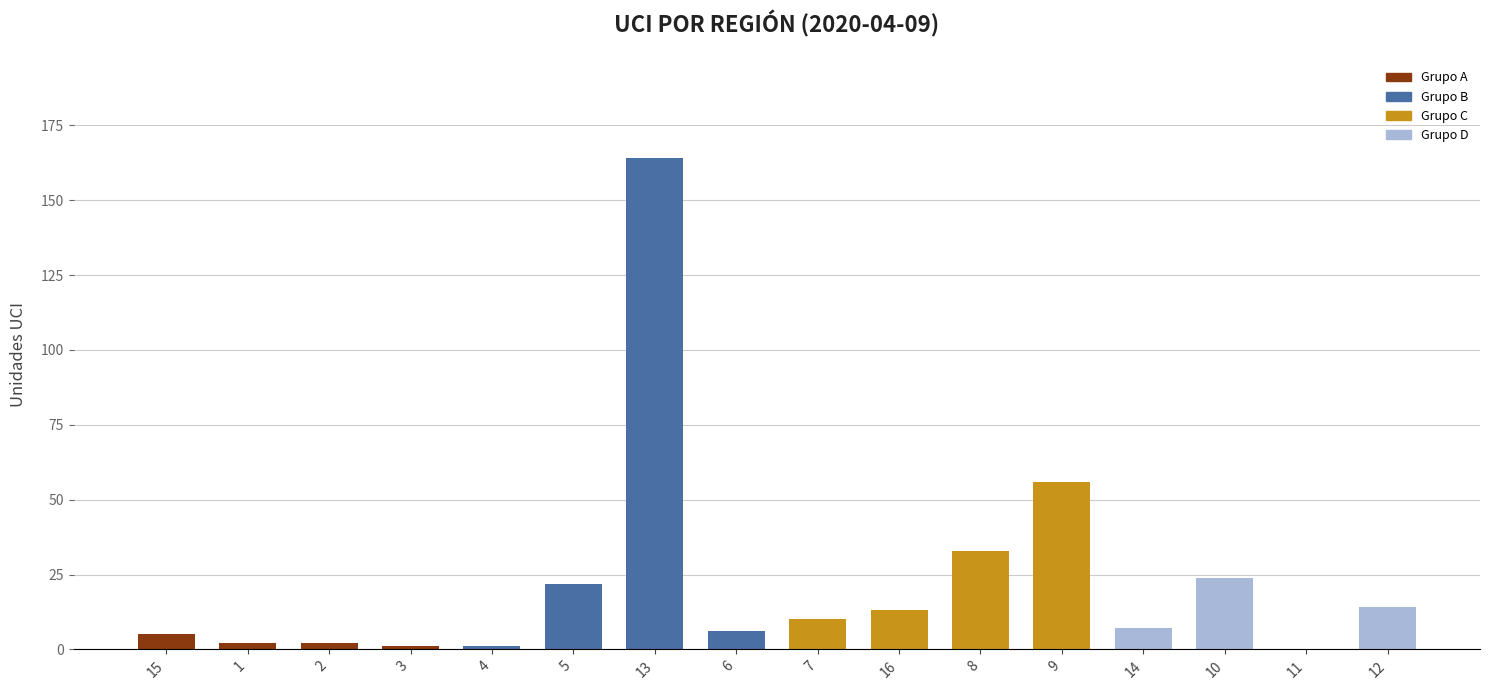

The chart shows a value of 56 at 9. True or false?

True